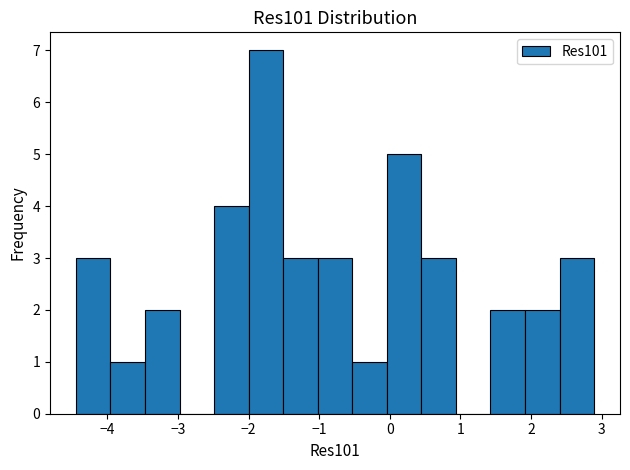

Reading left to right, transcribe this chart: for each bar, give the range it covers on the x-axis and its height. Neither the bar edges nor the heights are printed on the chart, so give them approximately, as read against the axes.

-4.4 to -4.0: 3
-4.0 to -3.5: 1
-3.5 to -3.0: 2
-3.0 to -2.5: 0
-2.5 to -2.0: 4
-2.0 to -1.5: 7
-1.5 to -1.0: 3
-1.0 to -0.5: 3
-0.5 to 0.0: 1
0.0 to 0.4: 5
0.4 to 0.9: 3
0.9 to 1.4: 0
1.4 to 1.9: 2
1.9 to 2.4: 2
2.4 to 2.9: 3